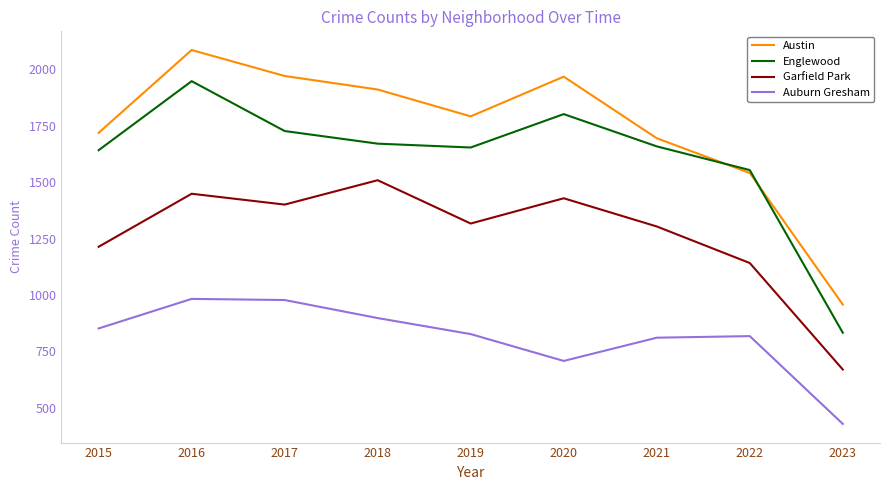

Rank the series at 2015 from lowest to highest value.

Auburn Gresham, Garfield Park, Englewood, Austin